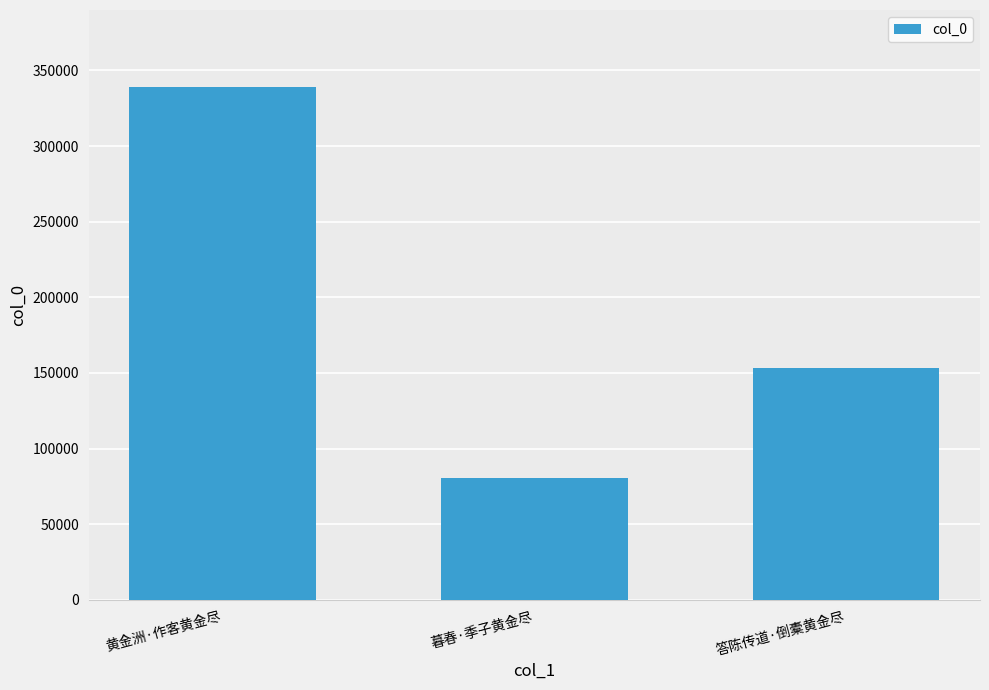

The value at 答陈传道·倒橐黄金尽 is 252407. True or false?

False